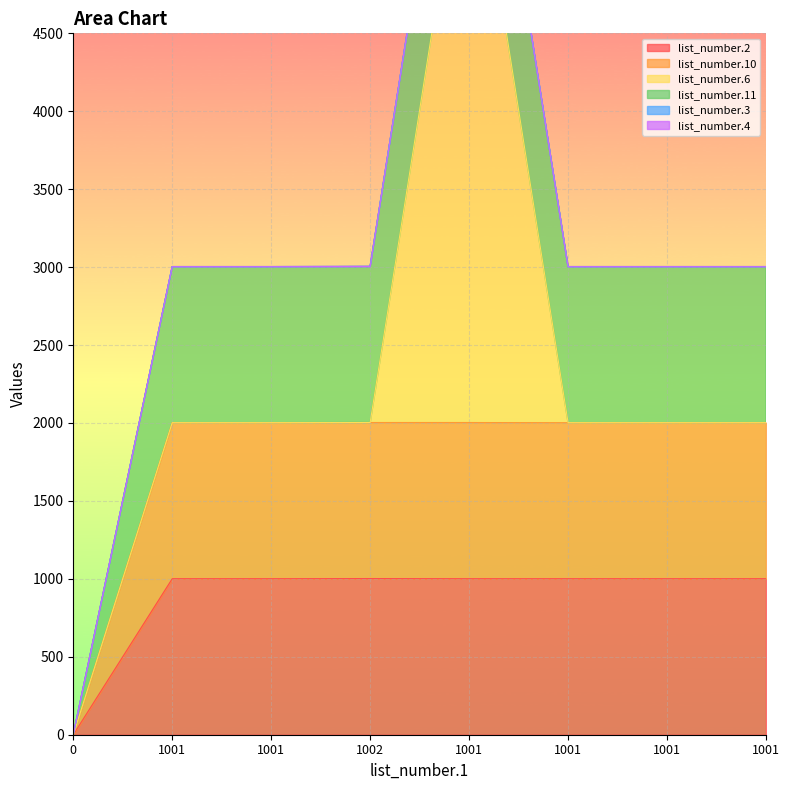

Reading left to right, transcribe all the data shown in this chart.

list_number.2: 0	1001	1001	1002	1001	1001	1001	1001
list_number.10: 0	1001	1001	1001	1002	1001	1001	1001
list_number.6: 0	0	0	0	4012	0	0	0
list_number.11: 0	1001	1001	1001	1001	1001	1001	1001
list_number.3: 0	0	0	0	0	0	0	0
list_number.4: 0	0	0	0	0	0	0	0